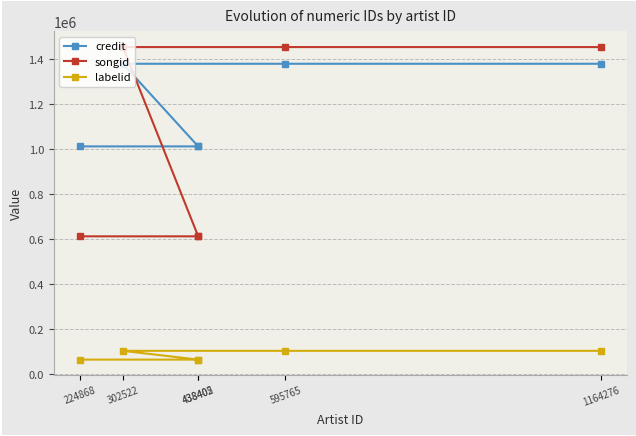

Is the value of labelid at 1164276 greater than the value of songid at 438402?

No